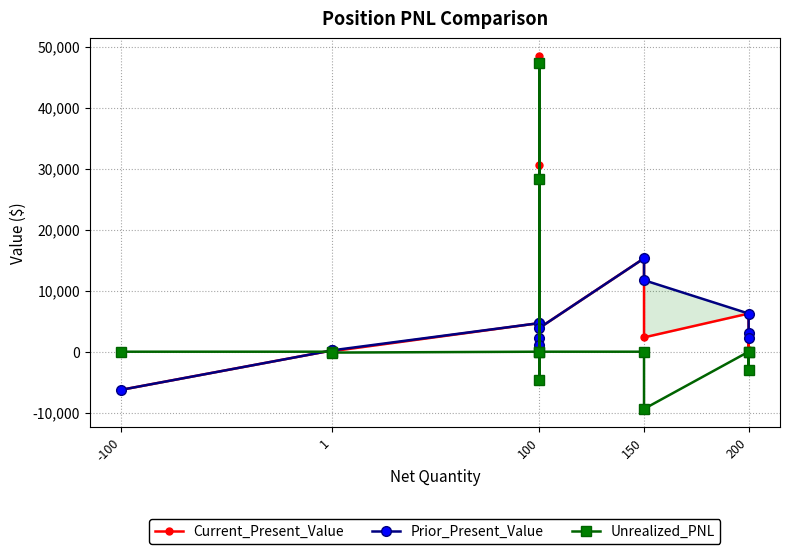

Reading left to right, transcribe all the data shown in this chart.

Current_Present_Value: -6250.0	218.8	84.4	4687.5	30540.0	48437.5	100.0	3900.0	15300.0	2343.8	6250.0	200.0	2200.0
Prior_Present_Value: -6250.0	218.8	227.0	4687.5	2300.0	1100.0	4687.5	3900.0	15300.0	11718.8	6250.0	3125.0	2200.0
Unrealized_PNL: 0.0	0.0	-142.6	0.0	28240.0	47337.5	-4587.5	0.0	0.0	-9375.0	0.0	-2925.0	0.0